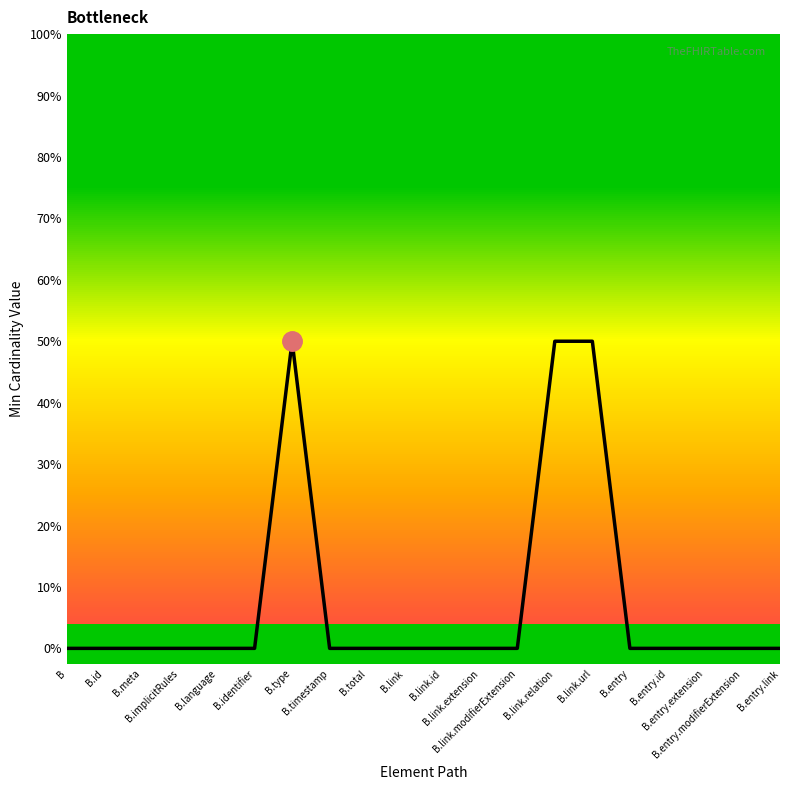

Does the chart have visible grid lines?

No